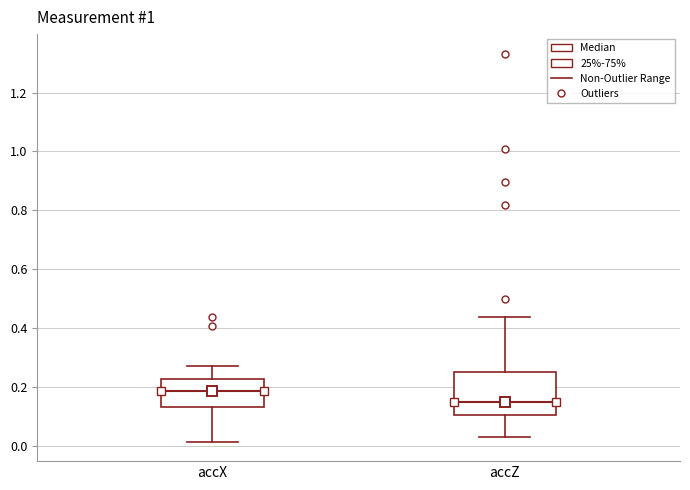

Which box is the tallest, from its lower edge to its upper edge?

accZ